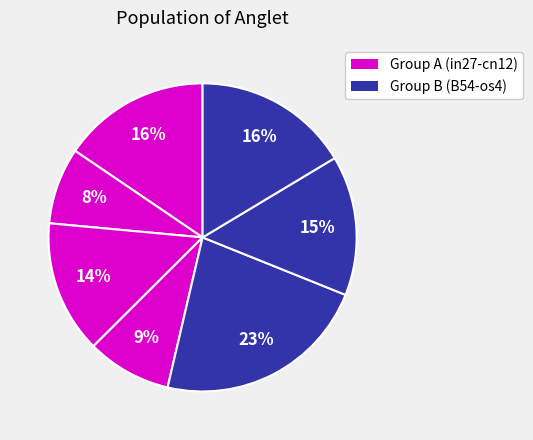

How many segments does this pie chart have?

7